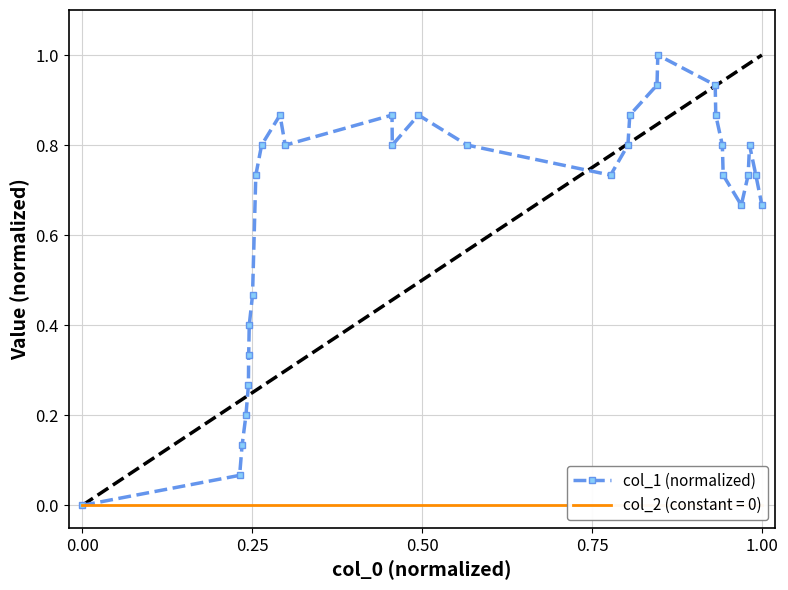

What is the maximum value for col_1 (normalized)?

1.0